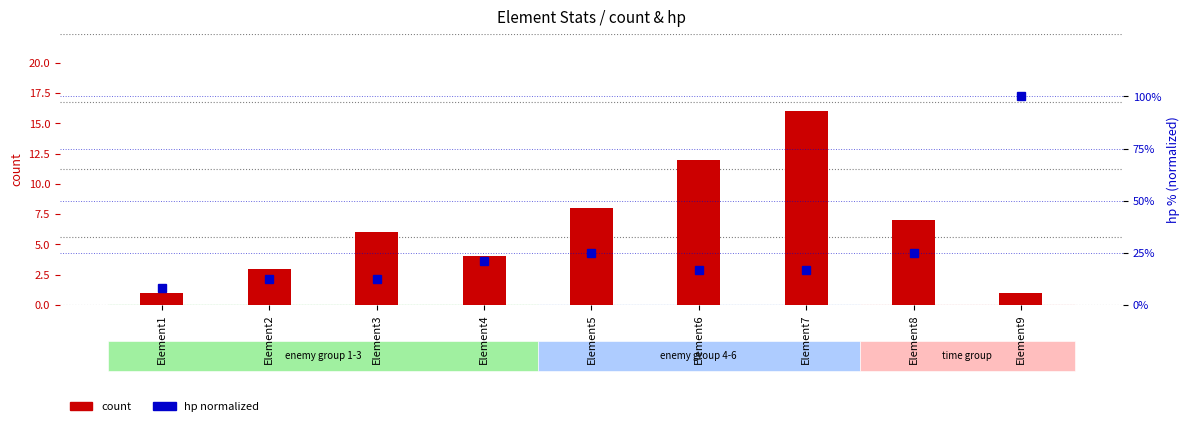

The value of hp (normalized %) at Element4 is 20.8. True or false?

True